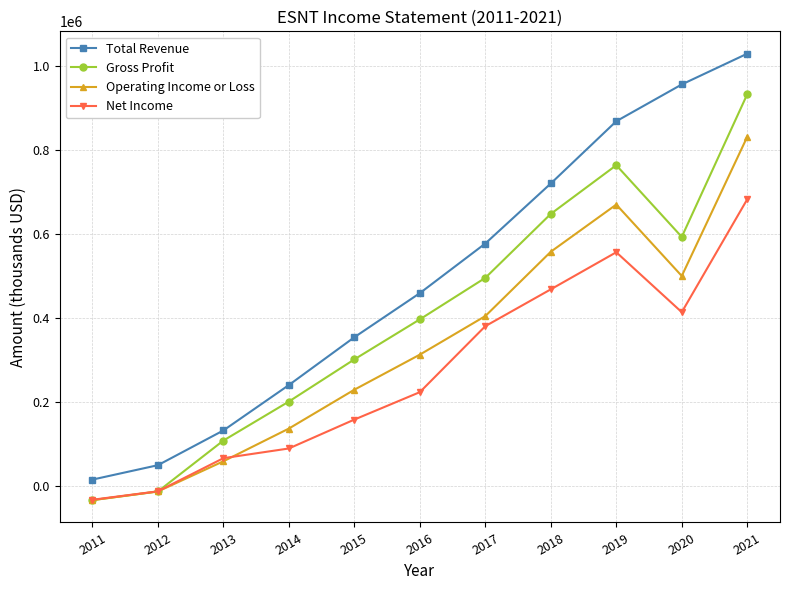

Does the chart have visible grid lines?

Yes